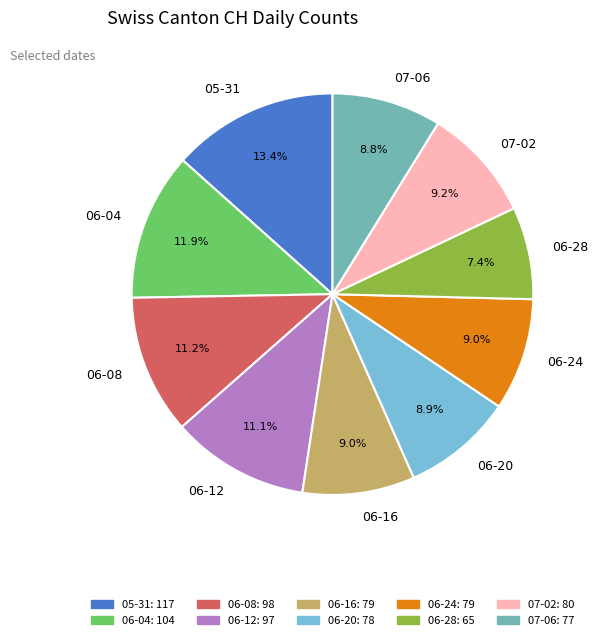

Which has a higher value, 06-12 or 06-28?

06-12